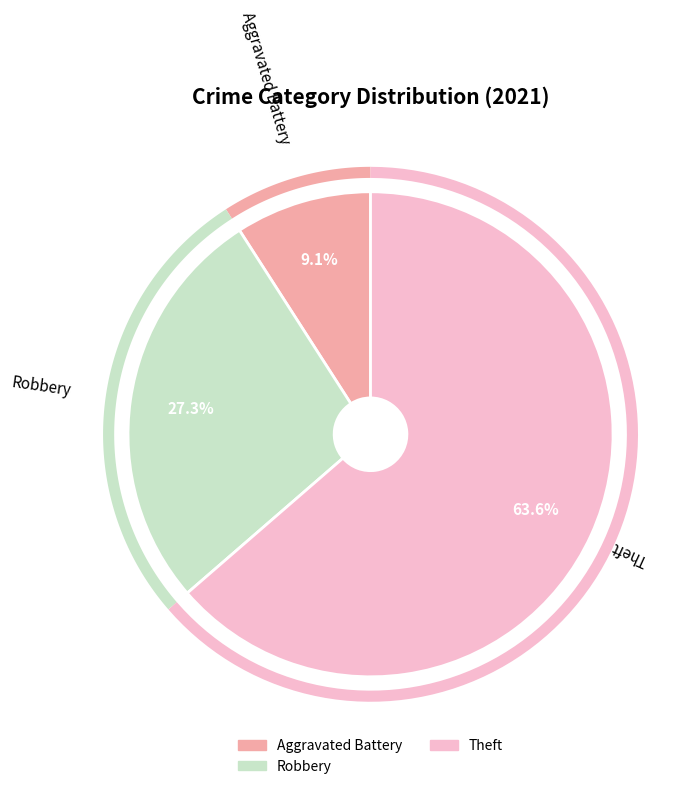

What percentage is NOT represented by Theft?

36.4%